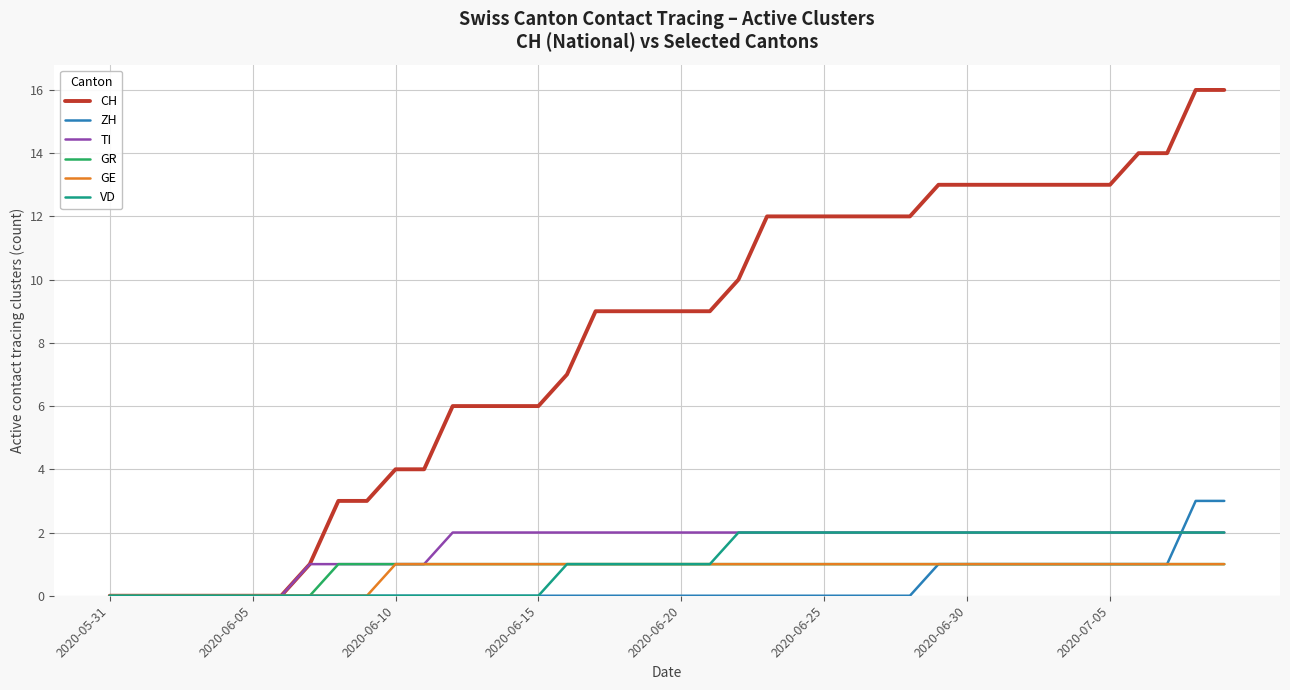

Which series has the widest spread of values?

CH